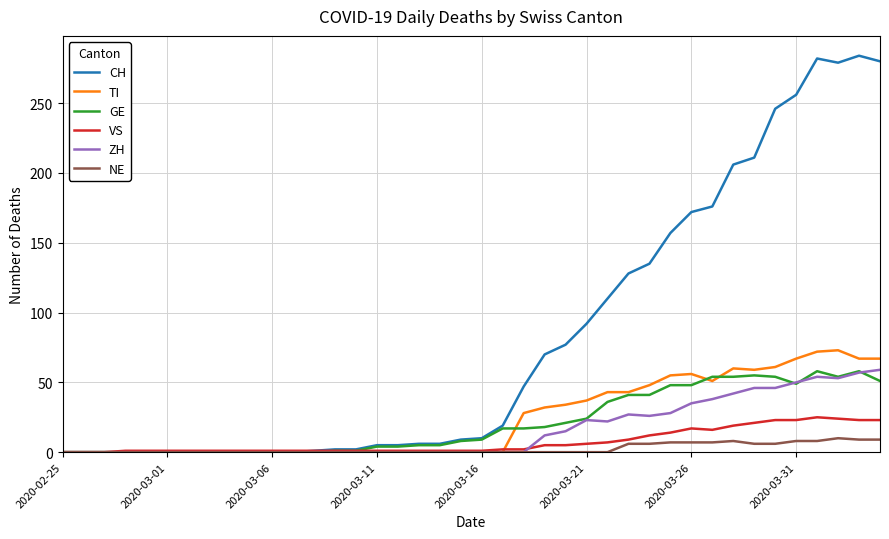

What is the highest value of the VS series?

25